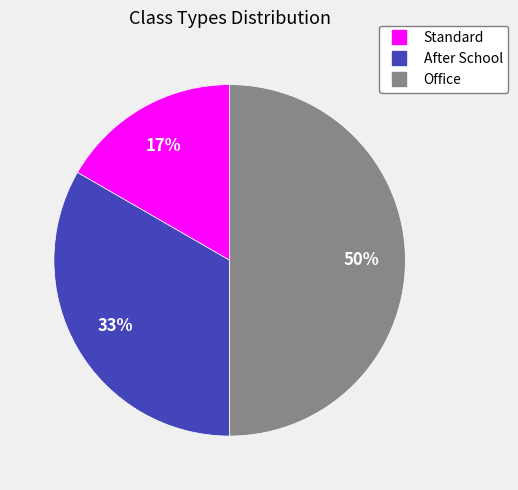

To the nearest percent, what percentage of the pie is Office?

50%